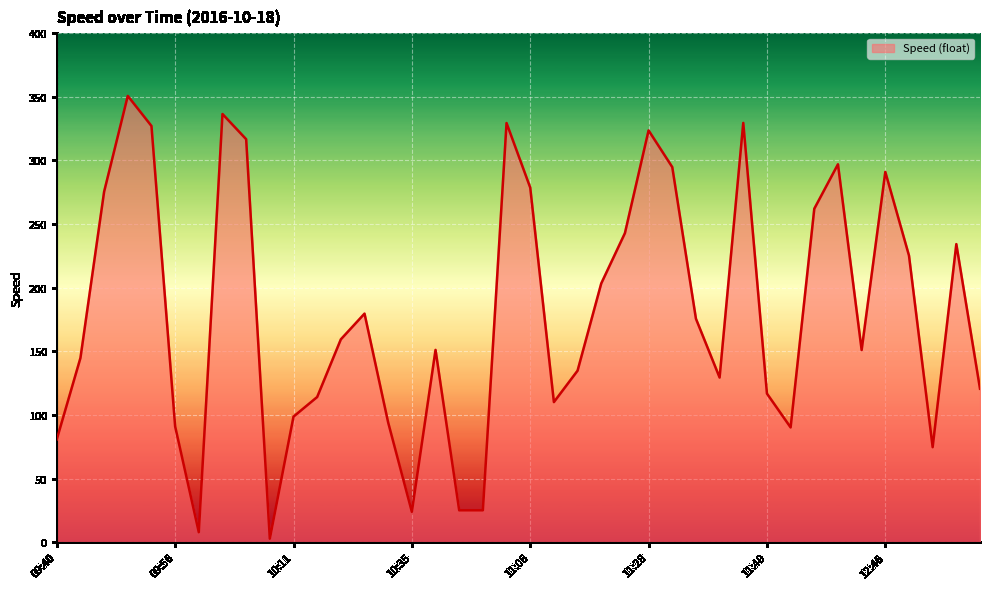

What is the maximum value shown in the chart?

350.7